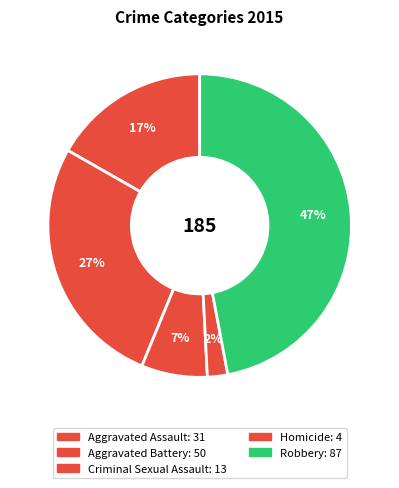

Which slice is the largest?

Robbery